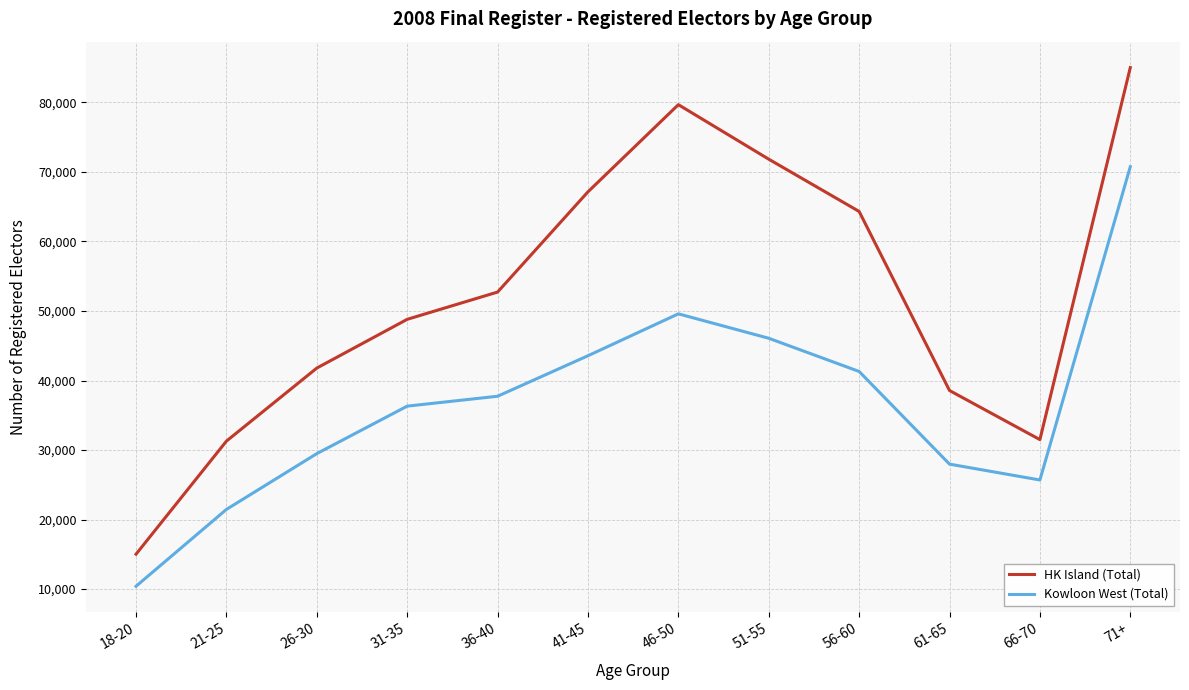

What is the difference between the highest and lowest values at 41-45?

23580